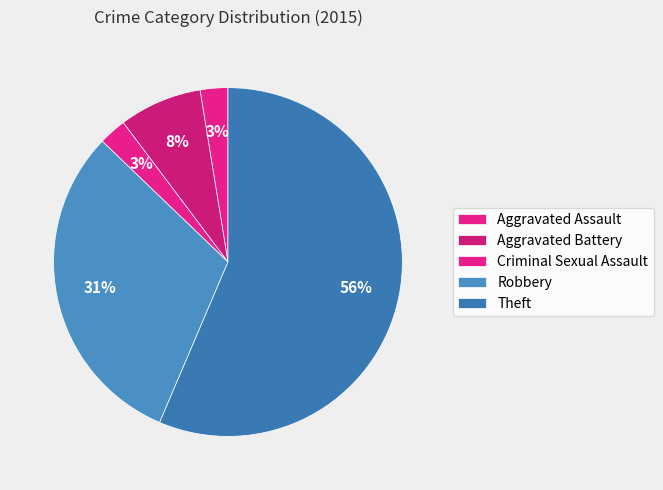

What is the largest slice in the pie chart?

Theft